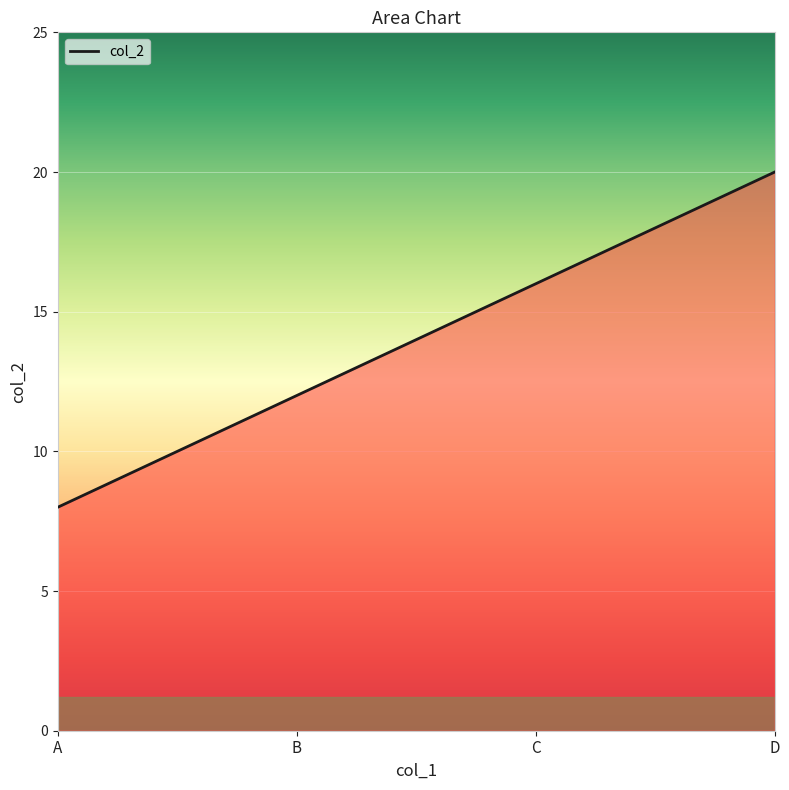

What is the difference between the maximum and minimum values?

12